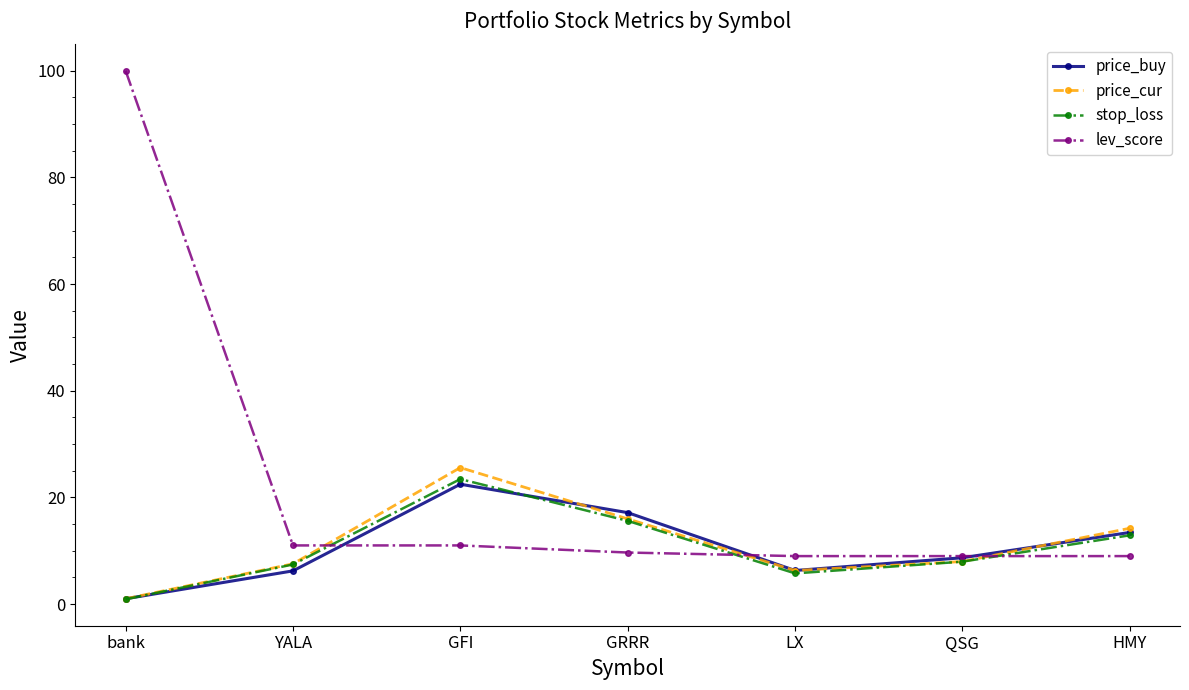

What is the minimum value shown in the chart?

0.9